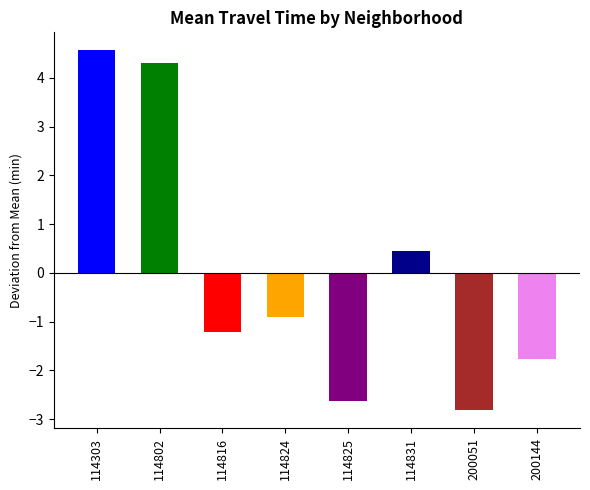

Which has a higher value, 114802 or 114831?

114802